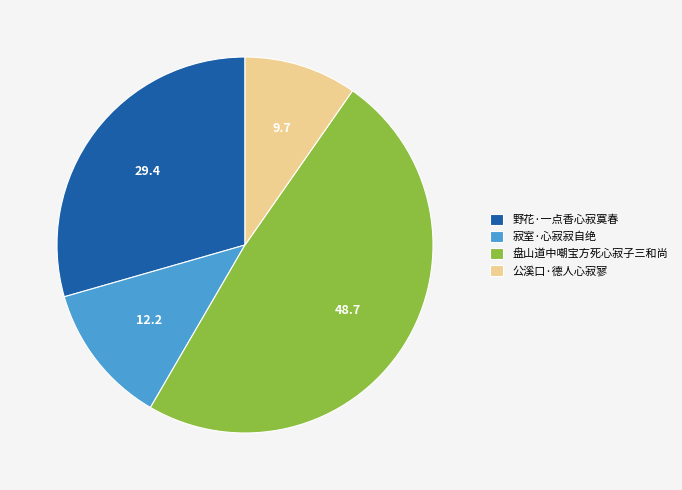

Does 寂室·心寂寂自绝 account for over 50% of the chart?

No